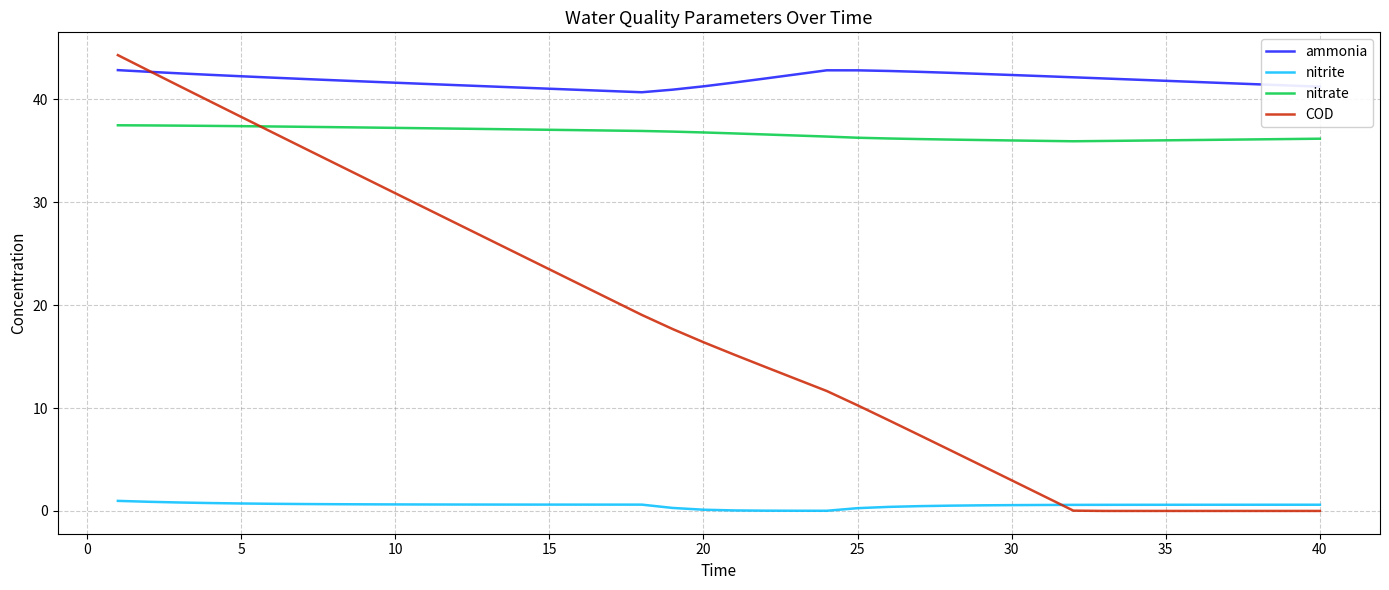

What is the maximum value for ammonia?

42.8